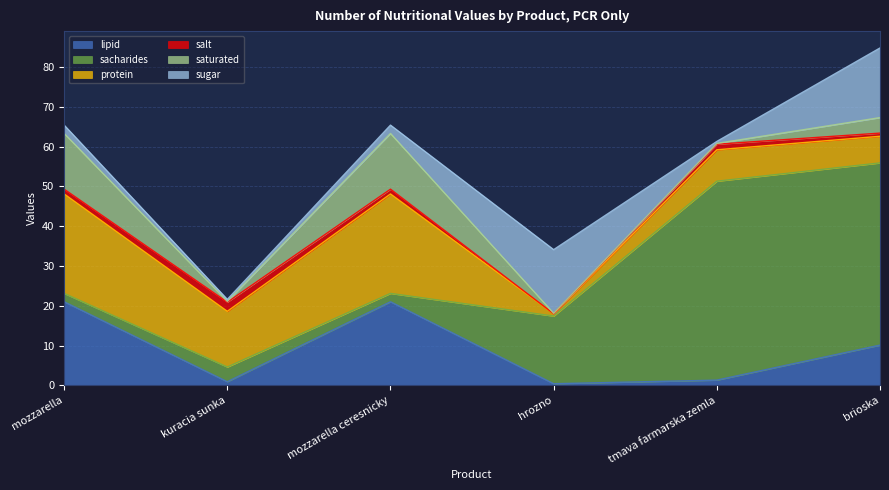

What is the label of the 3rd point from the right?

hrozno